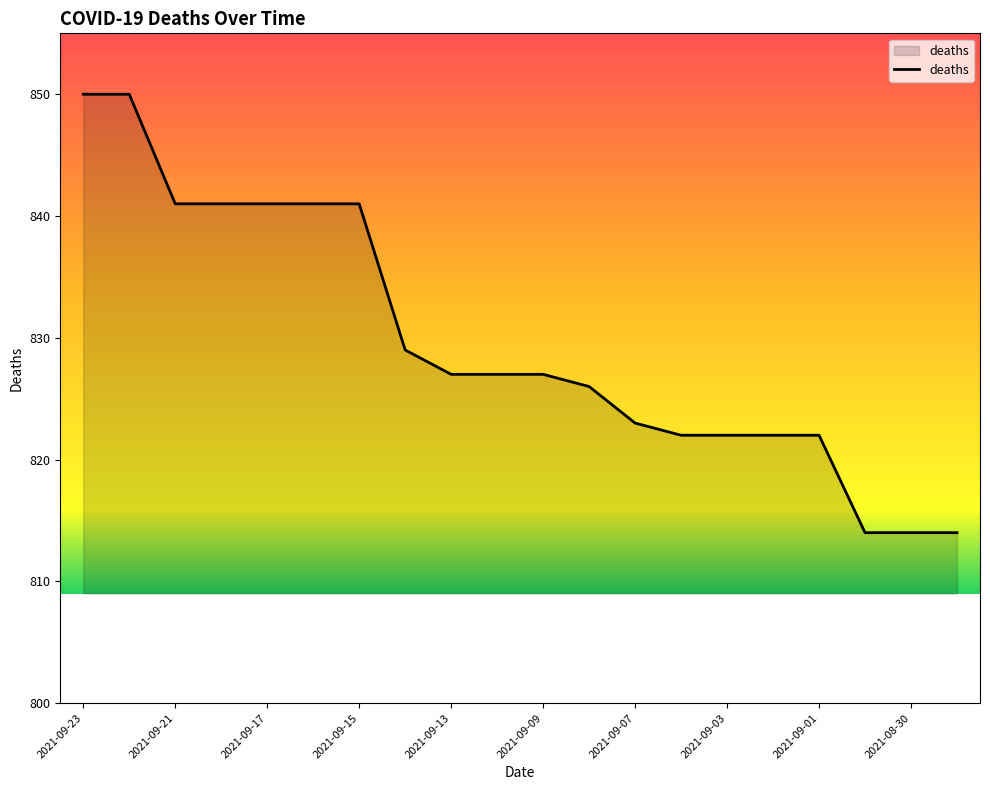

How many lines are shown in the chart?

1